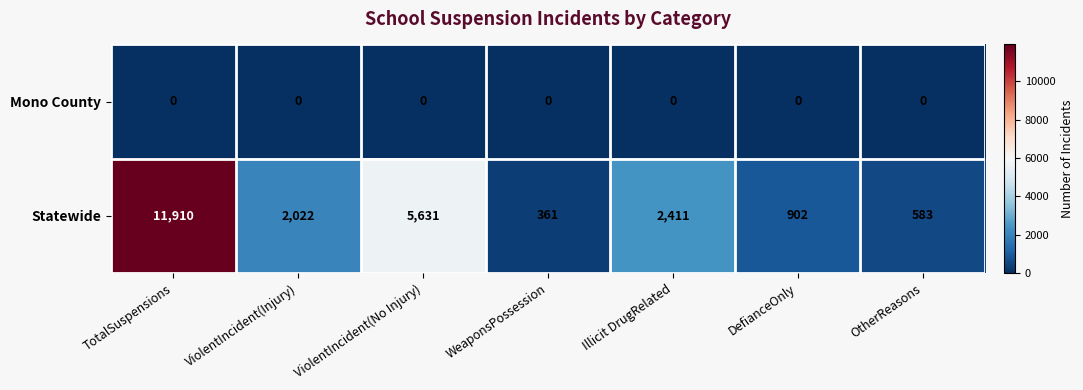

What is the maximum value shown in the chart?

11910